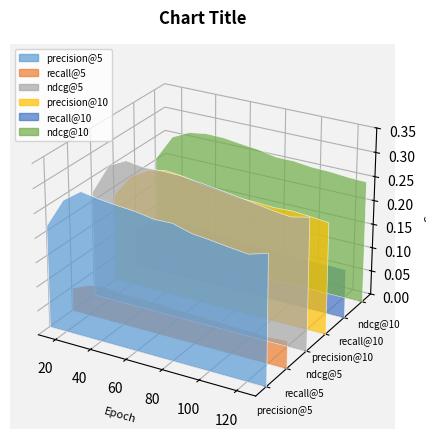

Reading left to right, transcribe all the data shown in this chart.

precision@5: 0.2	0.3	0.3	0.3	0.3	0.3	0.3	0.3	0.3	0.3	0.3	0.3	0.3
recall@5: 0.0	0.1	0.1	0.1	0.1	0.1	0.1	0.1	0.1	0.1	0.1	0.1	0.1
ndcg@5: 0.2	0.3	0.3	0.3	0.3	0.3	0.3	0.3	0.3	0.3	0.3	0.3	0.3
precision@10: 0.2	0.2	0.3	0.3	0.3	0.2	0.2	0.2	0.2	0.2	0.2	0.2	0.2
recall@10: 0.1	0.1	0.1	0.1	0.1	0.1	0.1	0.1	0.1	0.1	0.1	0.1	0.1
ndcg@10: 0.2	0.3	0.3	0.3	0.3	0.3	0.3	0.3	0.3	0.3	0.3	0.3	0.3